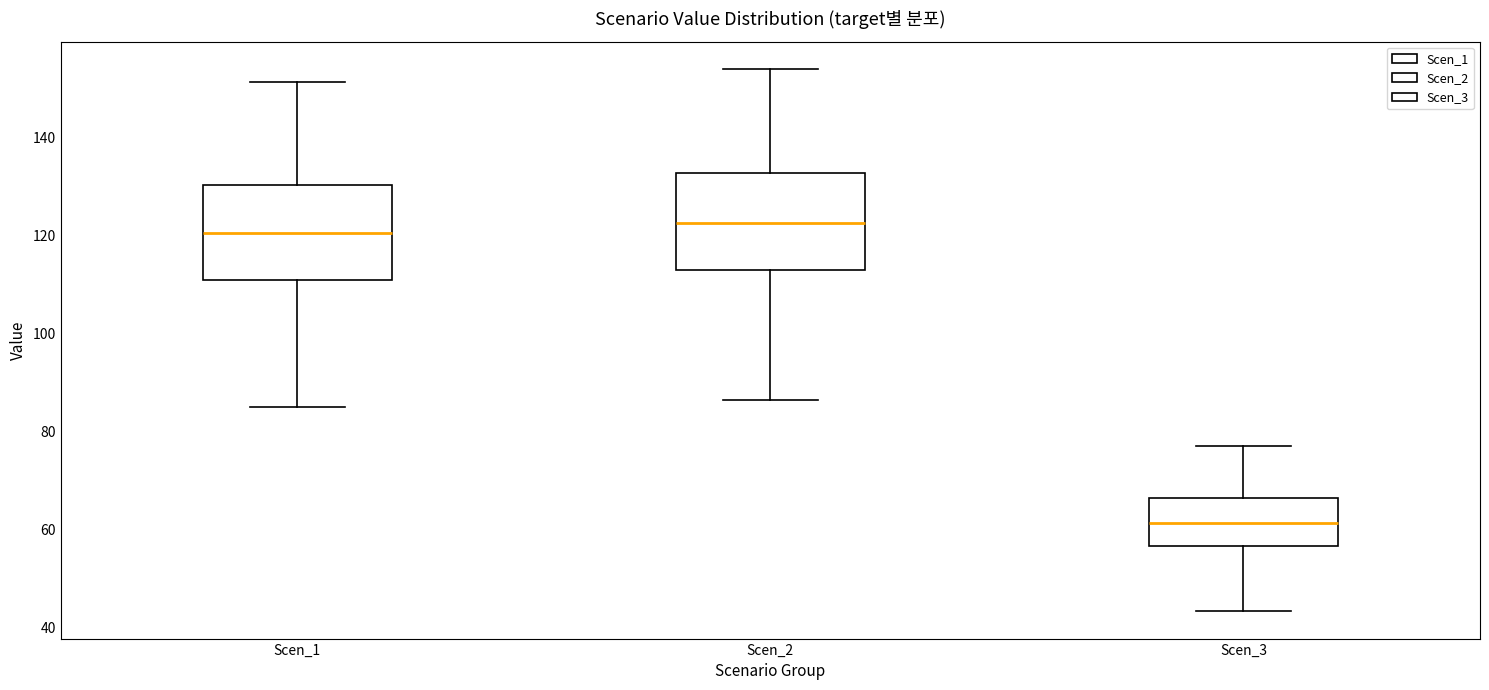

Reading left to right, transcribe this box plot: for each box, give where its median line is, the range the box spans, and where its two whiskers end, as read against the y-axis. The values are not printed on the chart, so give them approximately, as read against the axis.

Scen_1: median 120, box 110 to 130, whiskers 84 to 152
Scen_2: median 122, box 112 to 132, whiskers 86 to 154
Scen_3: median 62, box 56 to 66, whiskers 44 to 78